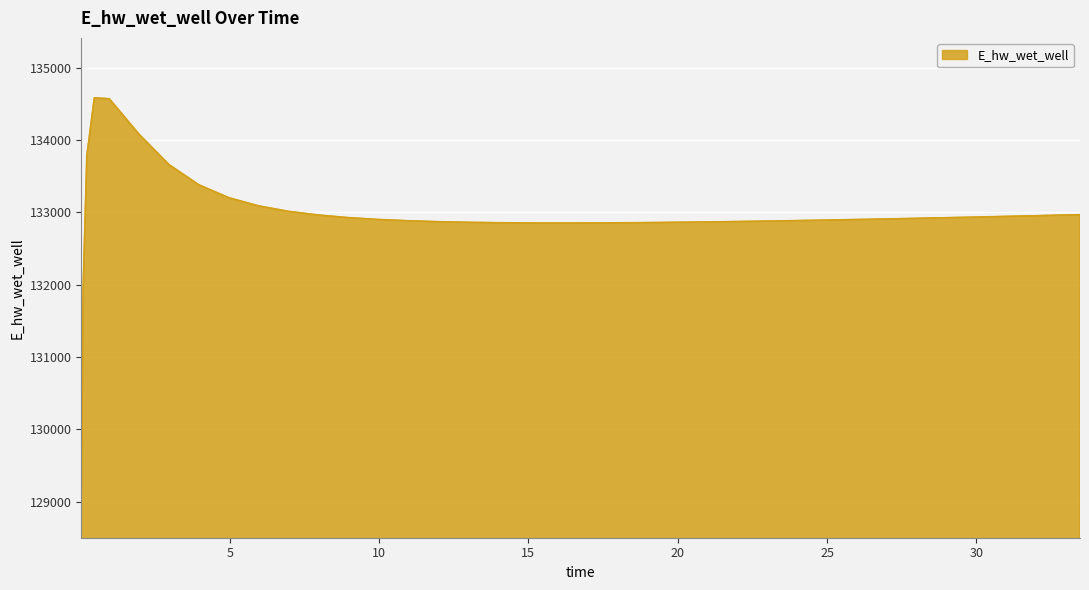

What is the minimum value shown in the chart?

129054.0